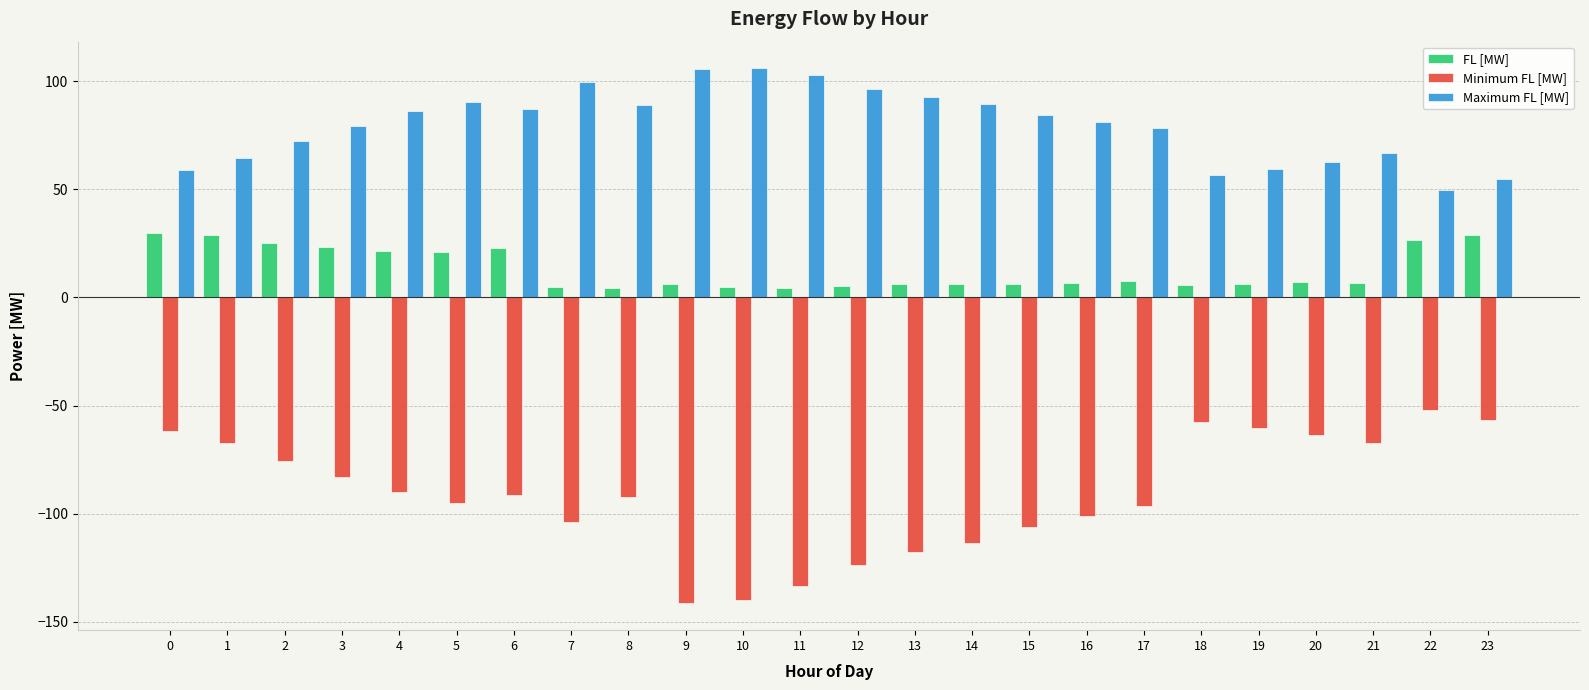

Is the value of FL [MW] at 14 greater than the value of Maximum FL [MW] at 13?

No